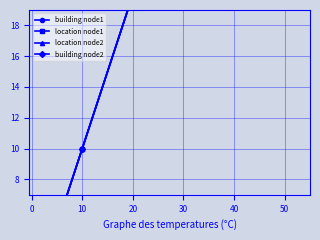

What are all the series names shown in the legend?

building node1, location node1, location node2, building node2